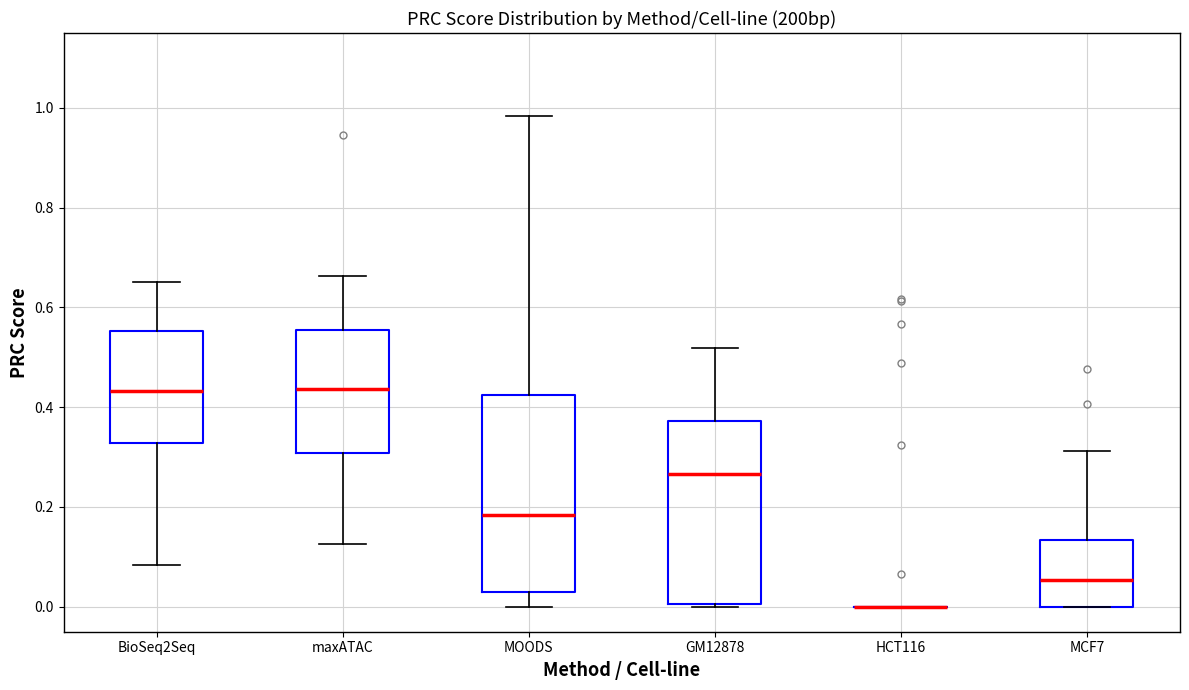

Which box is the tallest, from its lower edge to its upper edge?

MOODS